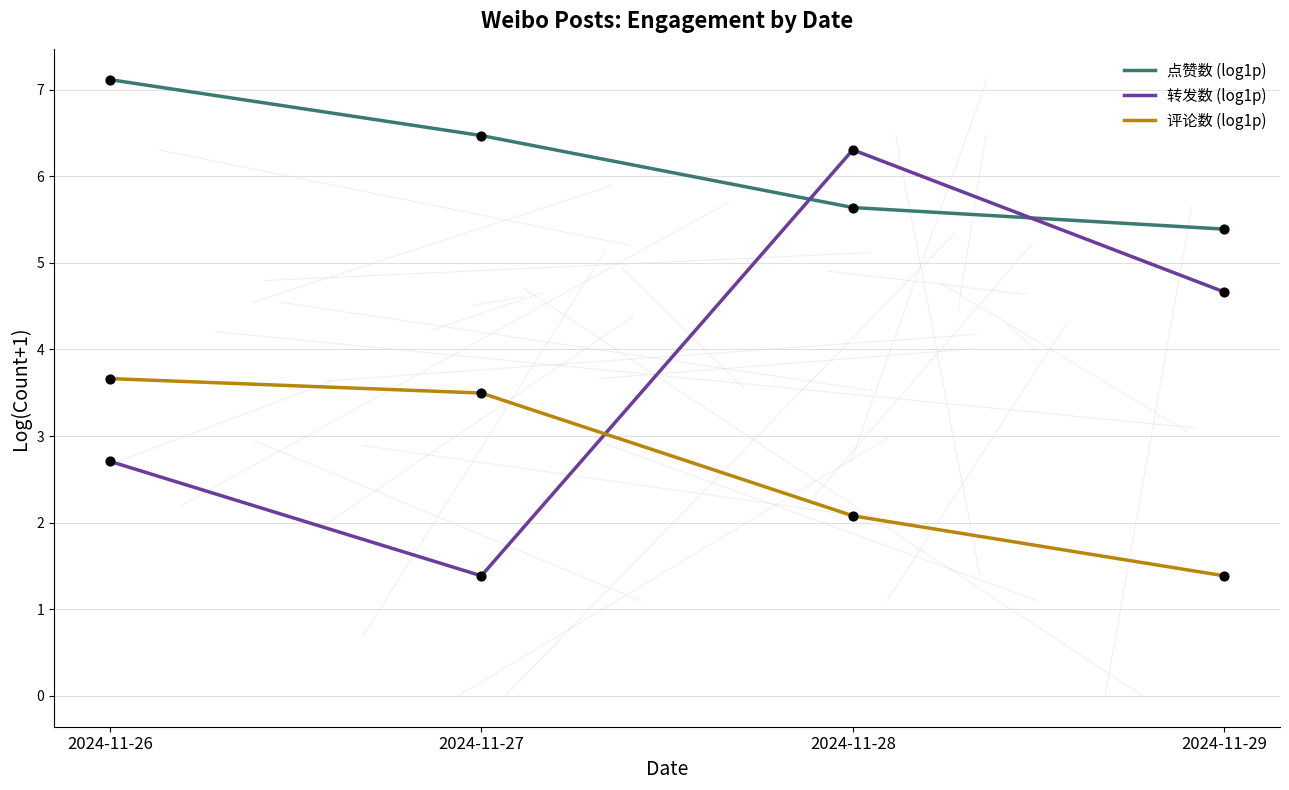

Between 2024-11-26 and 2024-11-27, which series saw the biggest shift?

转发数 (log1p)